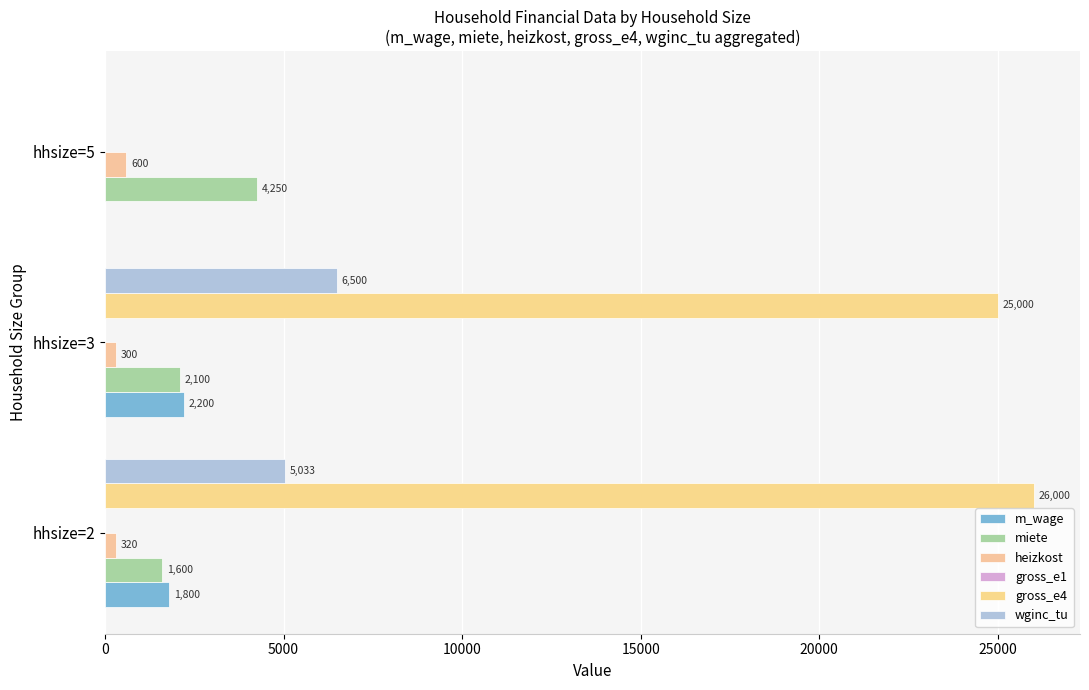

How many distinct data groups are displayed?

5